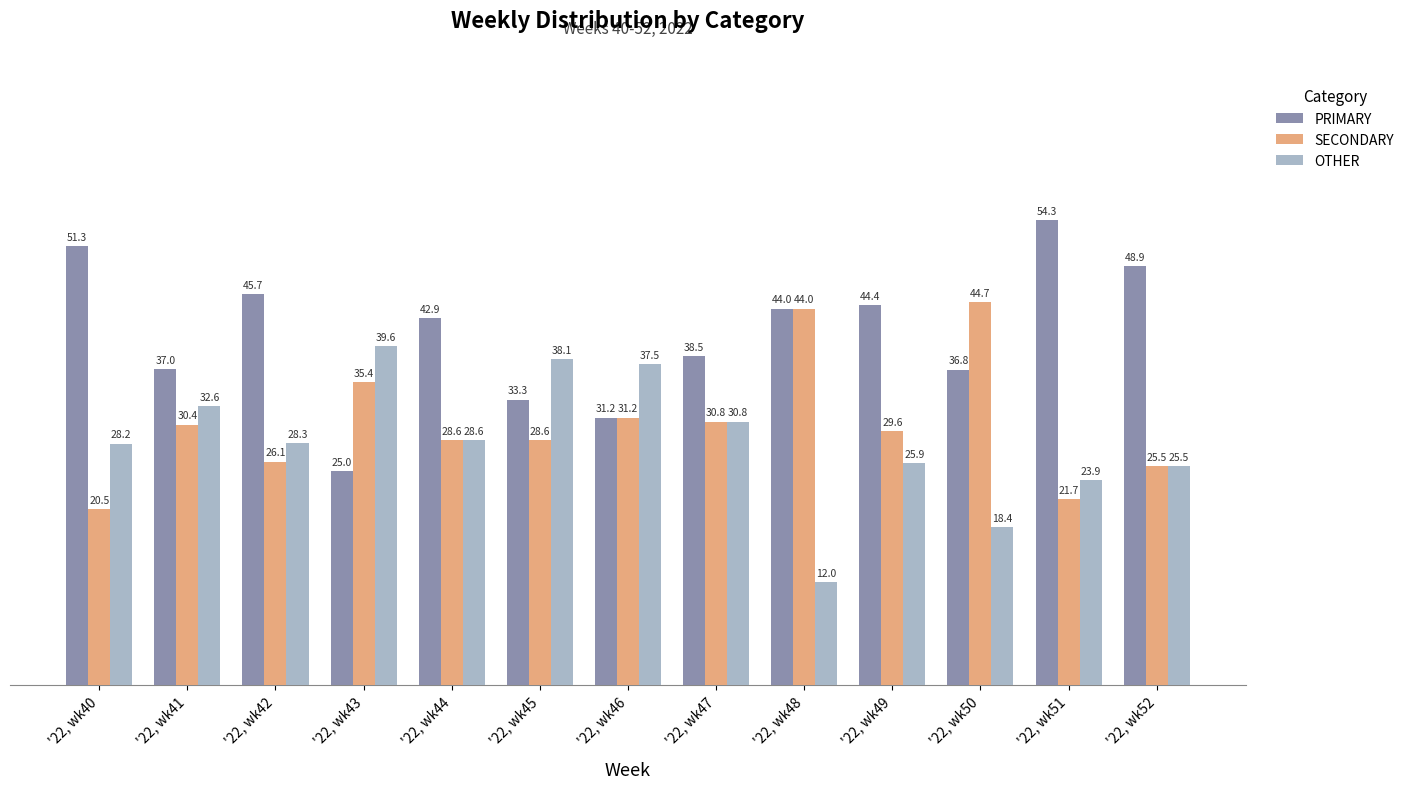

What is the difference between the PRIMARY values at '22, wk46 and '22, wk50?

5.6